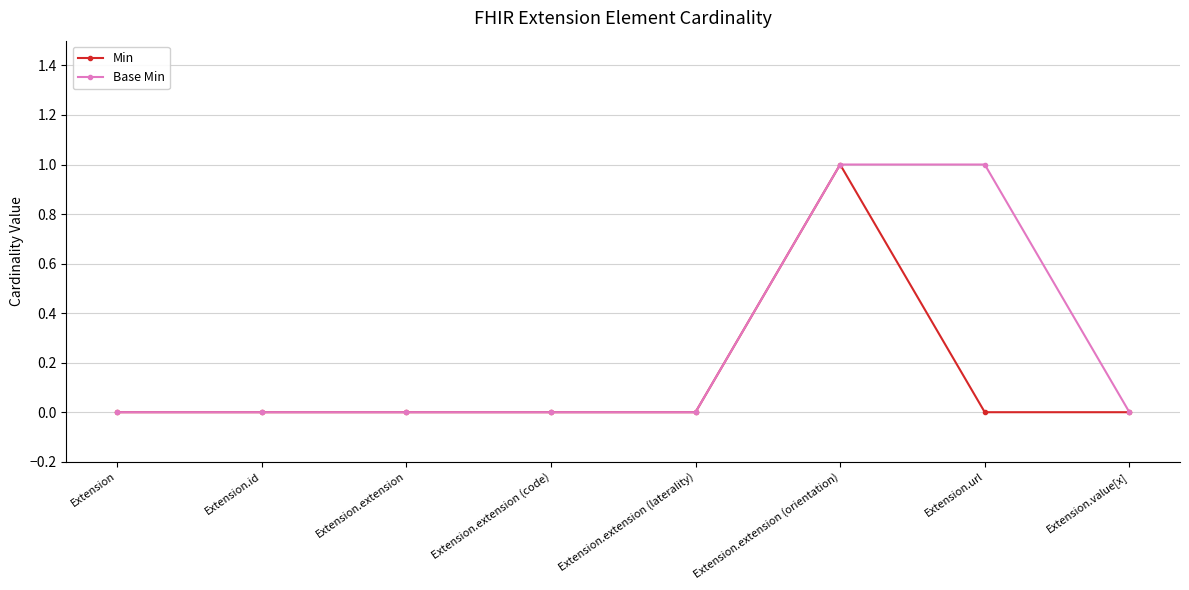

List the series in order of their overall mean, lowest first.

Min, Base Min